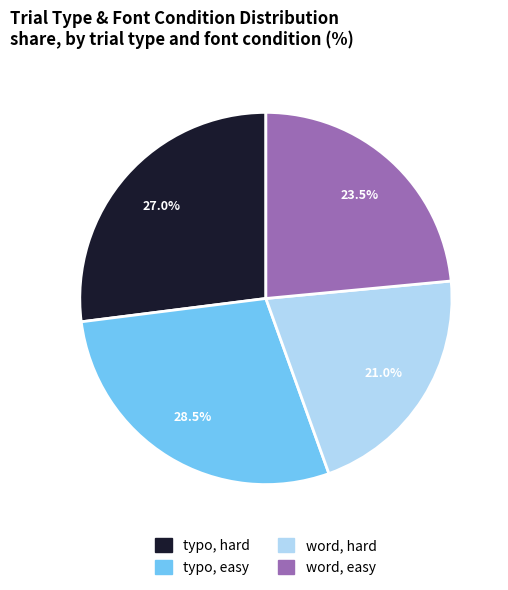

Which slice is the smallest?

word, hard